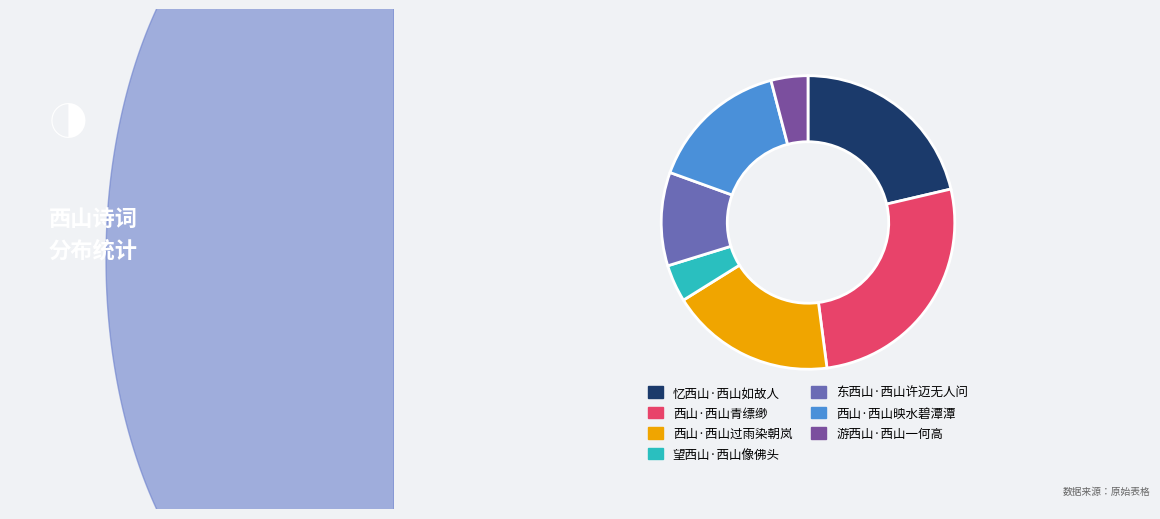

Is it true that 西山·西山青缥缈 is 27% of the pie?

True